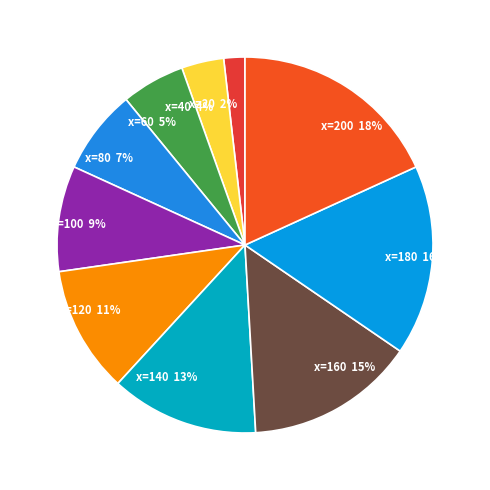

What percentage is the x=180 16% slice, to the nearest percent?

16%